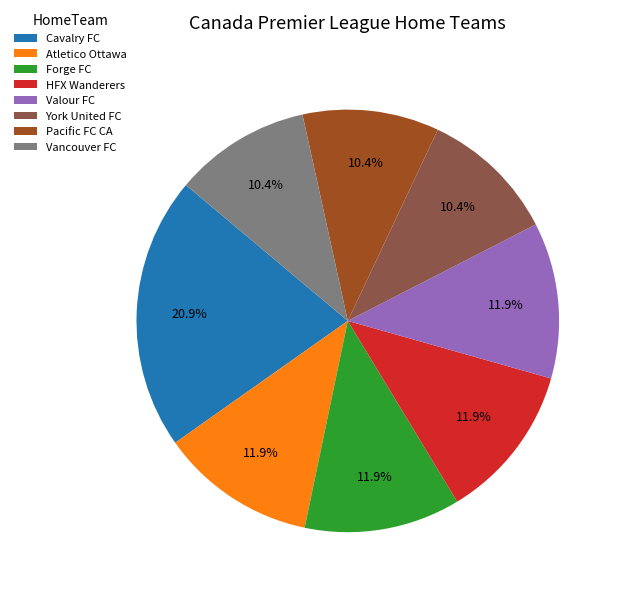

To the nearest percent, what is the average slice percentage?

12%